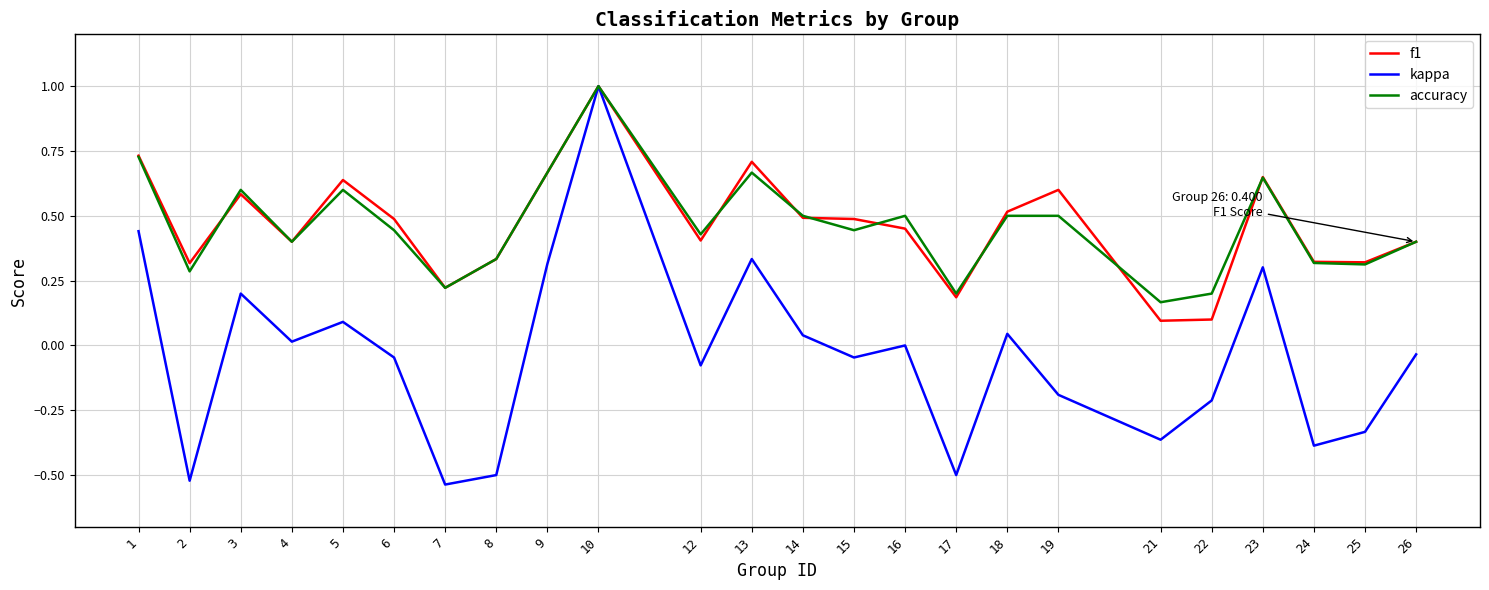

The value of accuracy at 12 is 0.4. True or false?

True